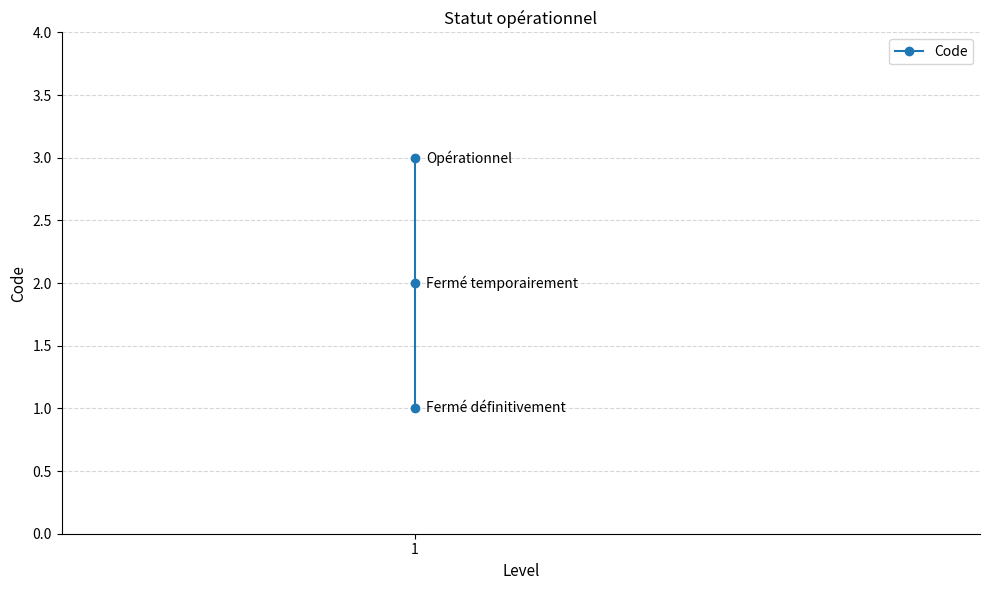

How many values exceed 2?

1